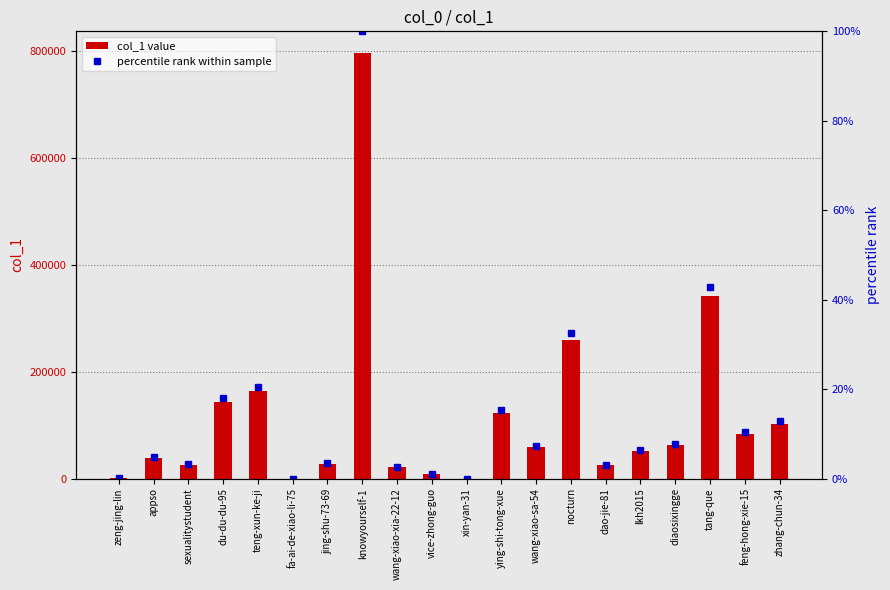

What is the label of the 2nd bar from the right?

feng-hong-xie-15